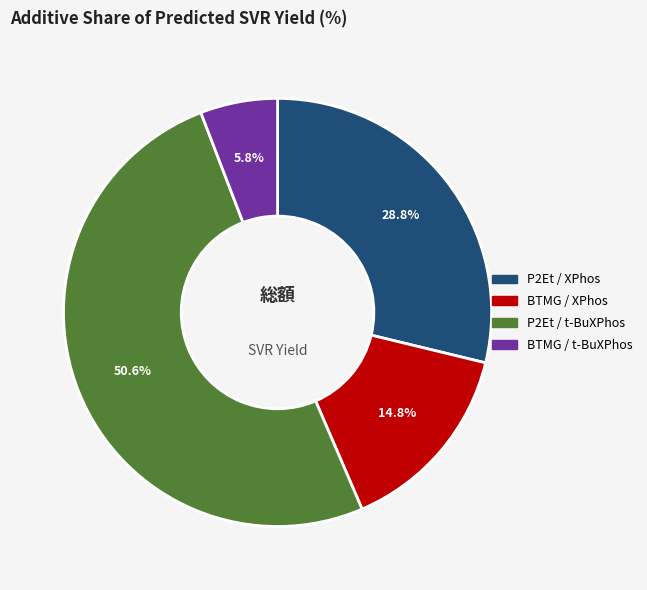

Does any single category account for the majority?

Yes